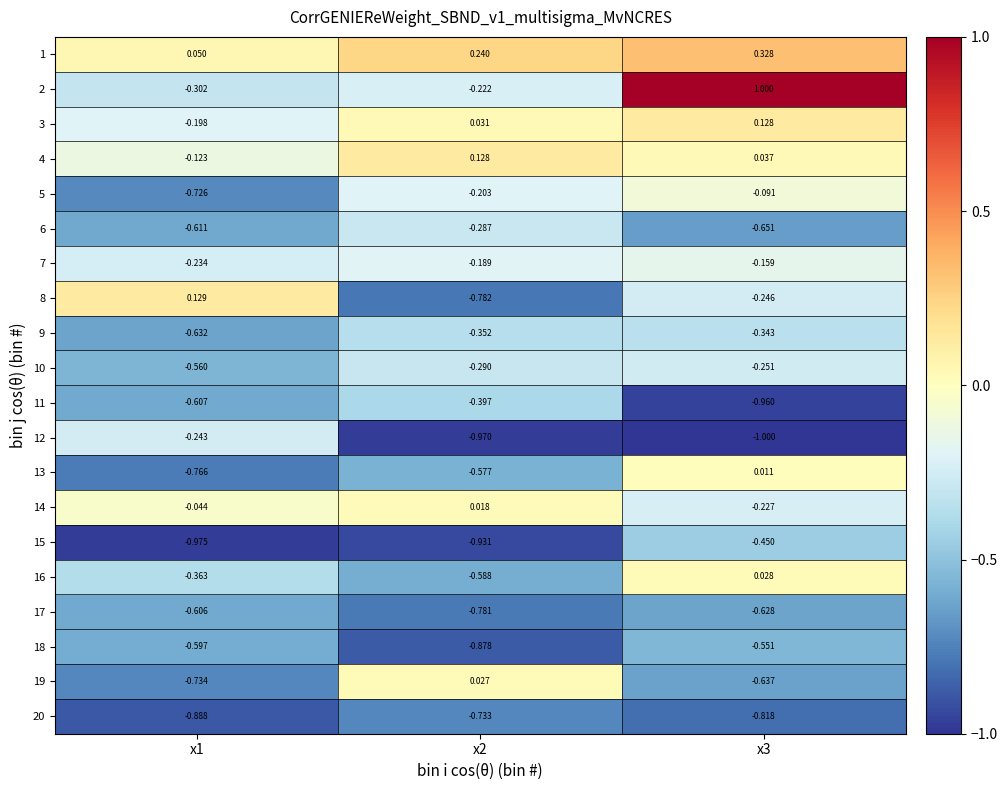

Is the value of 4 at x2 greater than the value of 3 at x2?

Yes